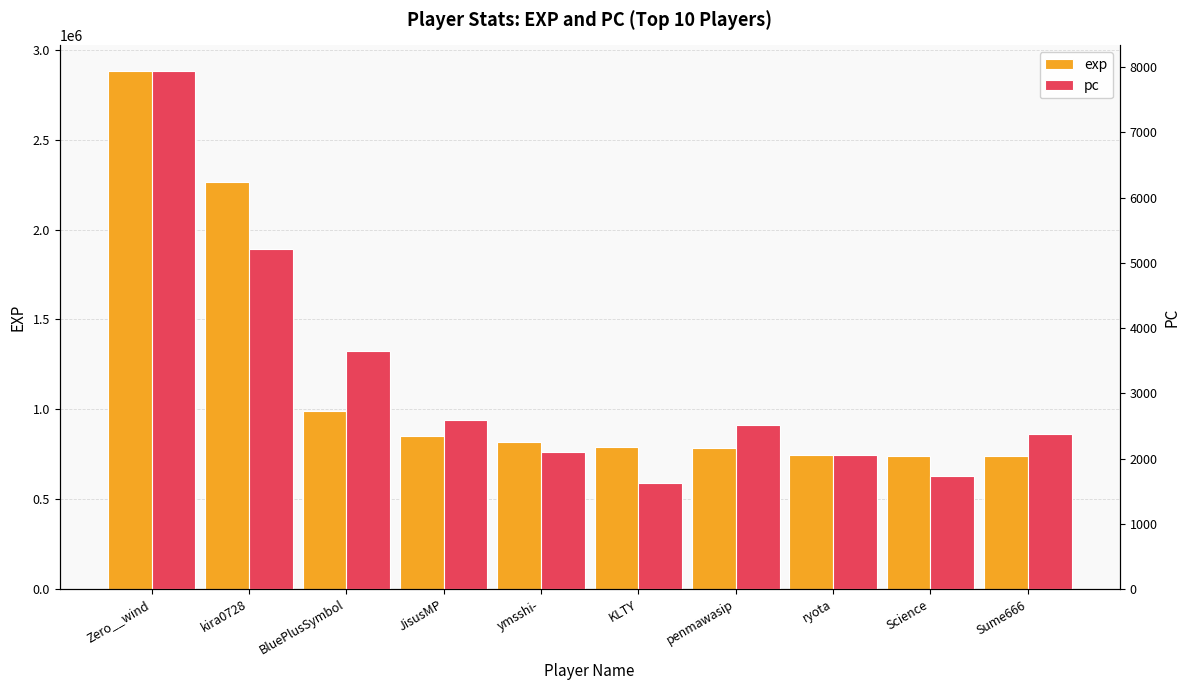

How many groups of bars are there?

10